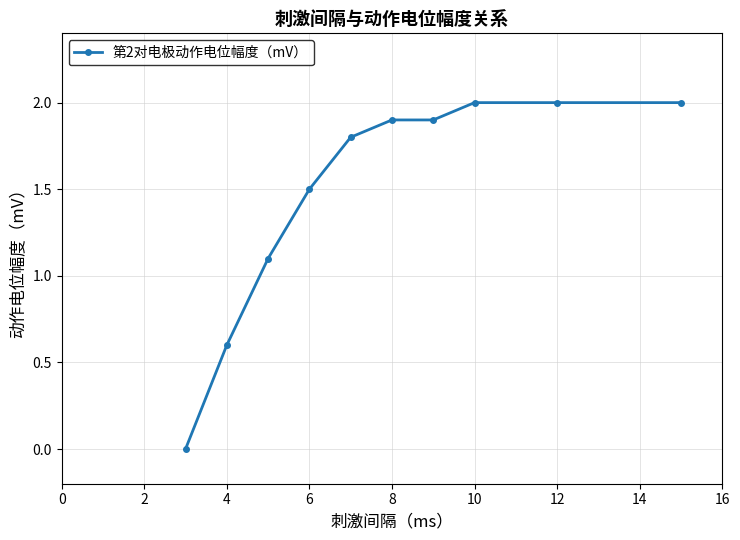

What is the maximum value shown in the chart?

2.0